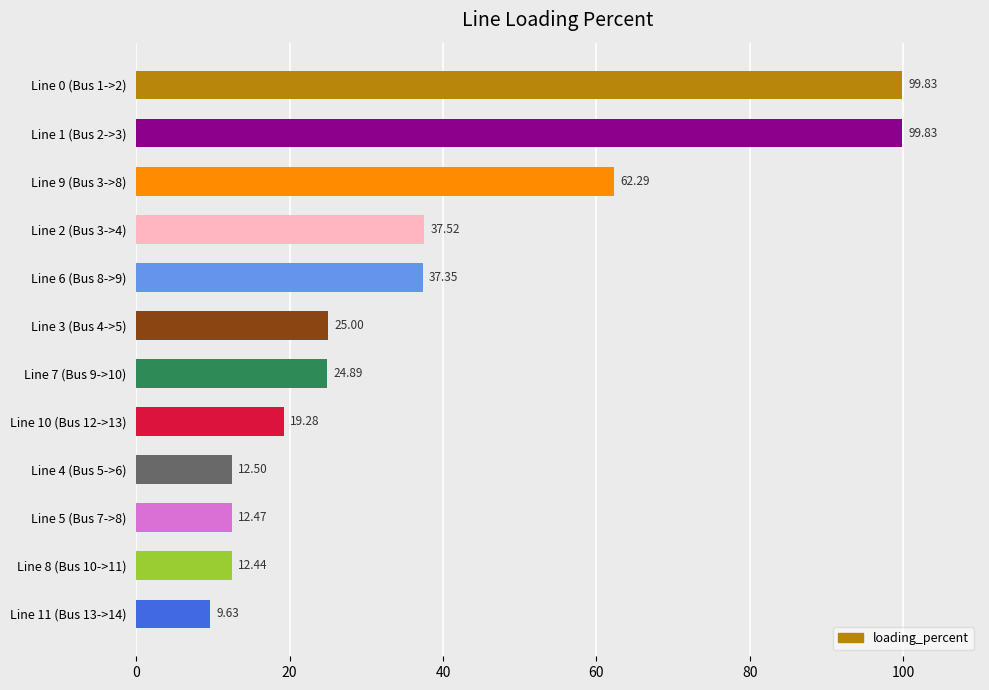

What is the difference between the maximum and minimum values?

90.2